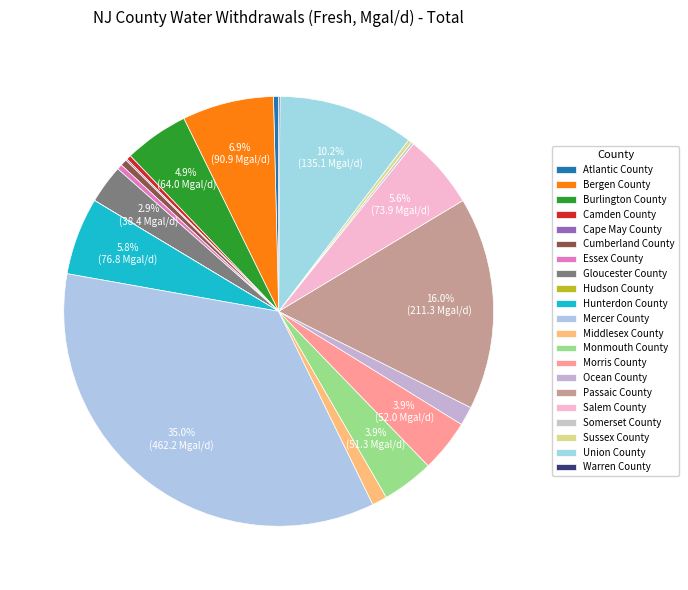

What is the total percentage of Cumberland County and Somerset County?

0.7%